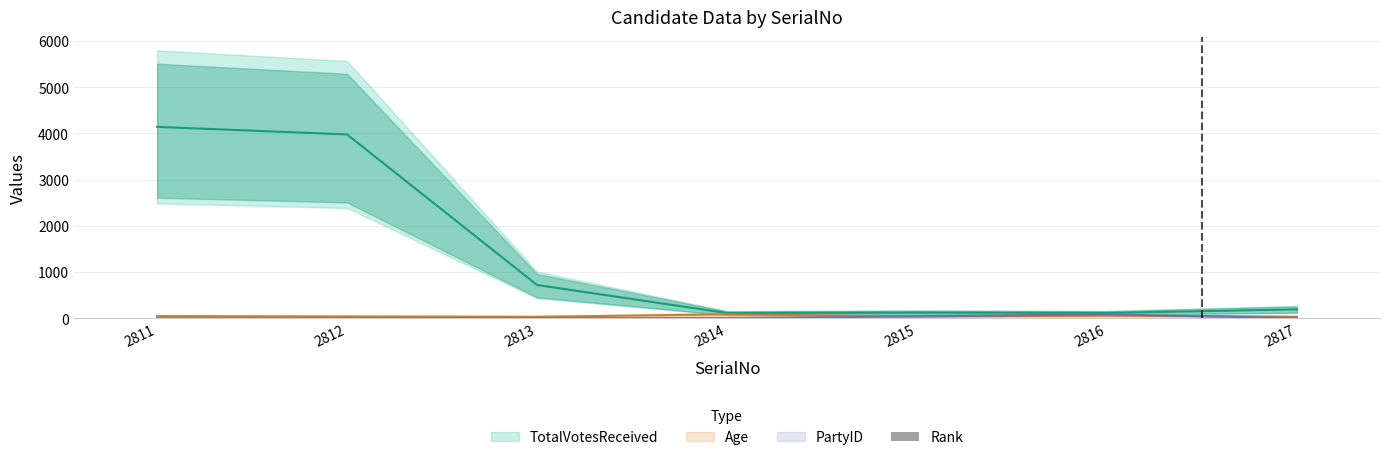

The chart shows a value of 2 at 2817. True or false?

False